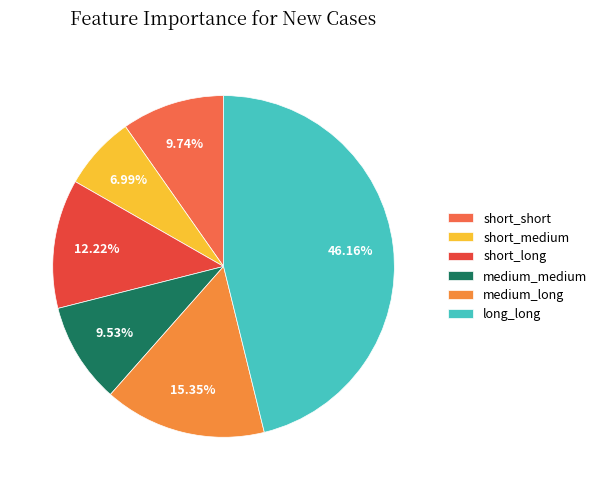

Combined, what portion of the pie is short_long and short_medium?

19.2%